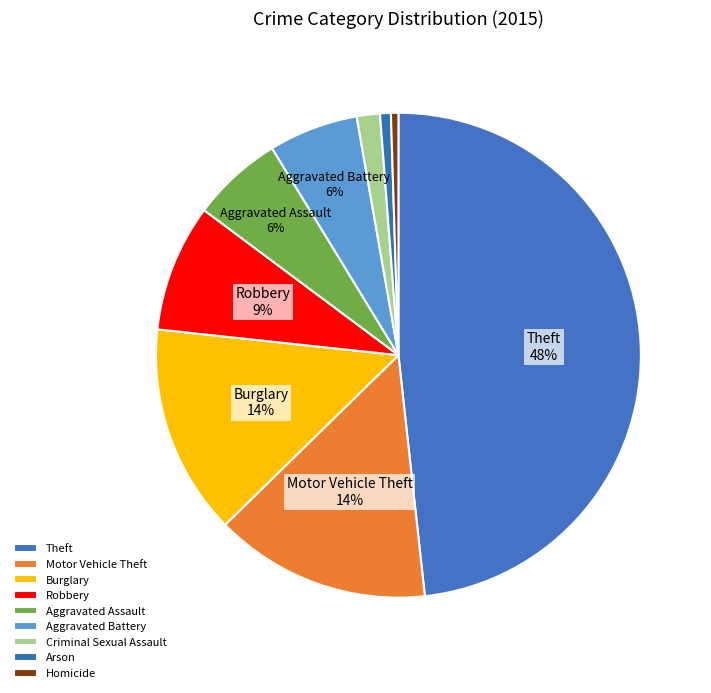

What percentage is the Arson slice, to the nearest percent?

1%